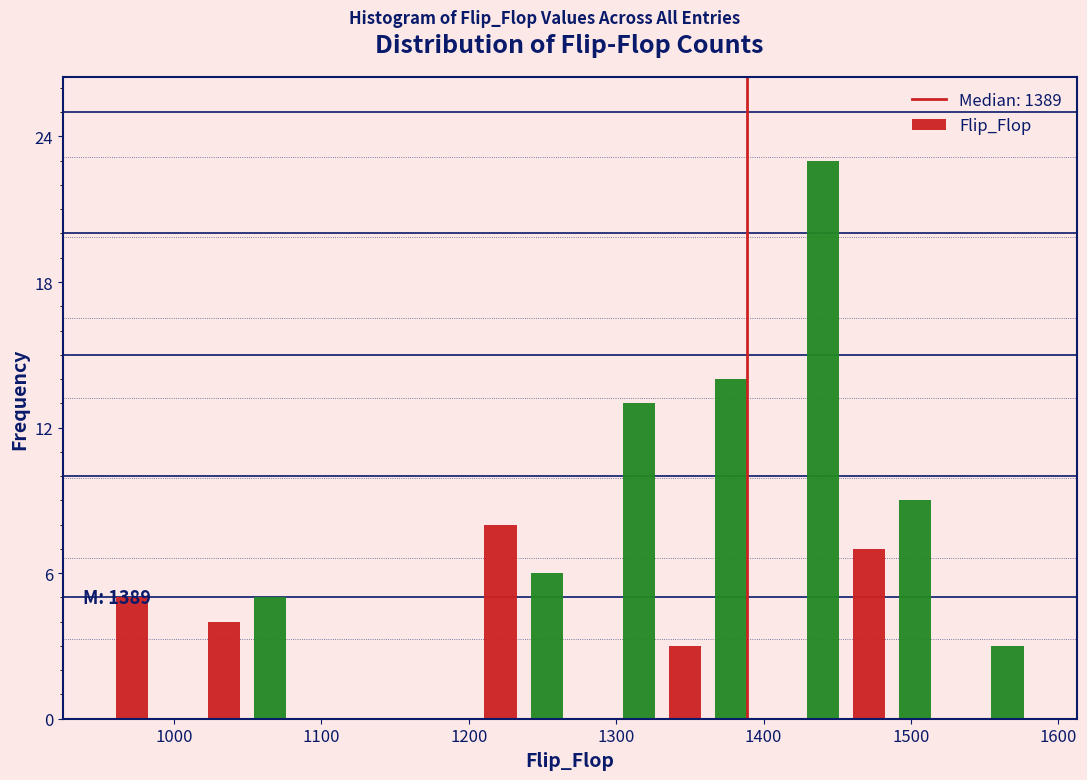

Read against the x-axis, roughly where is the centre of the tallest bar?

1440